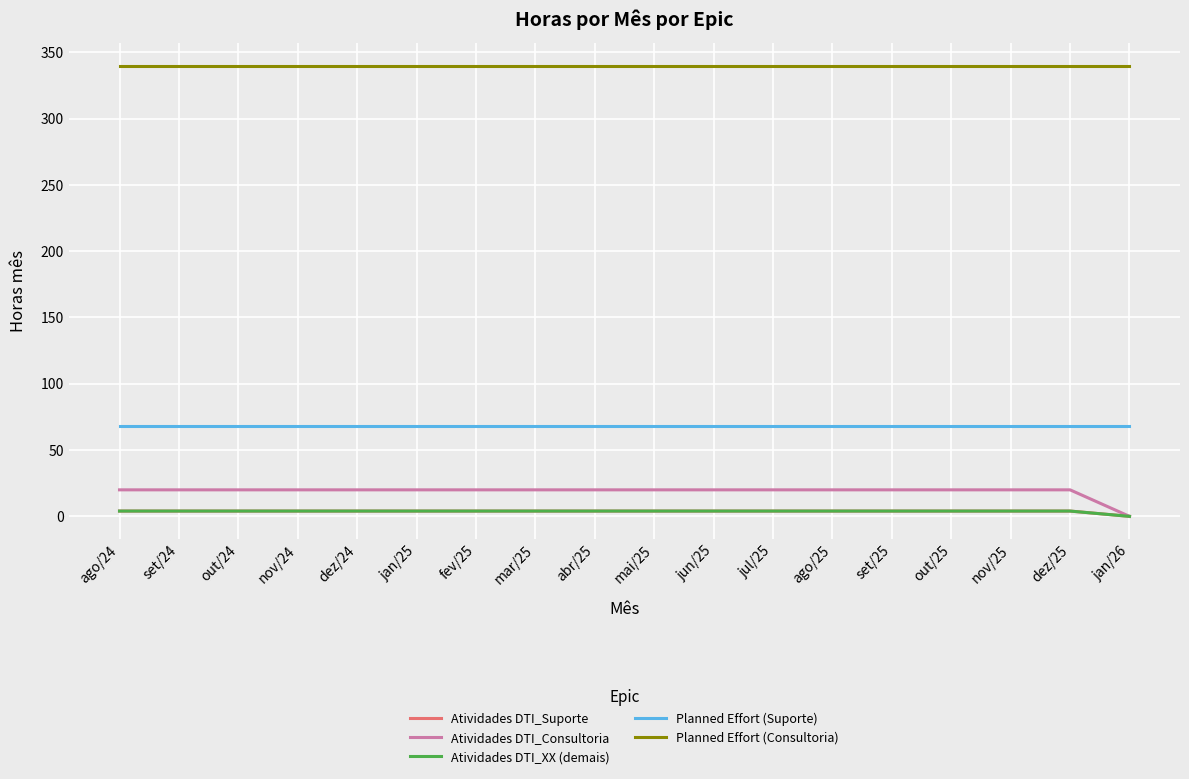

What is the label of the 5th point from the left?

dez/24